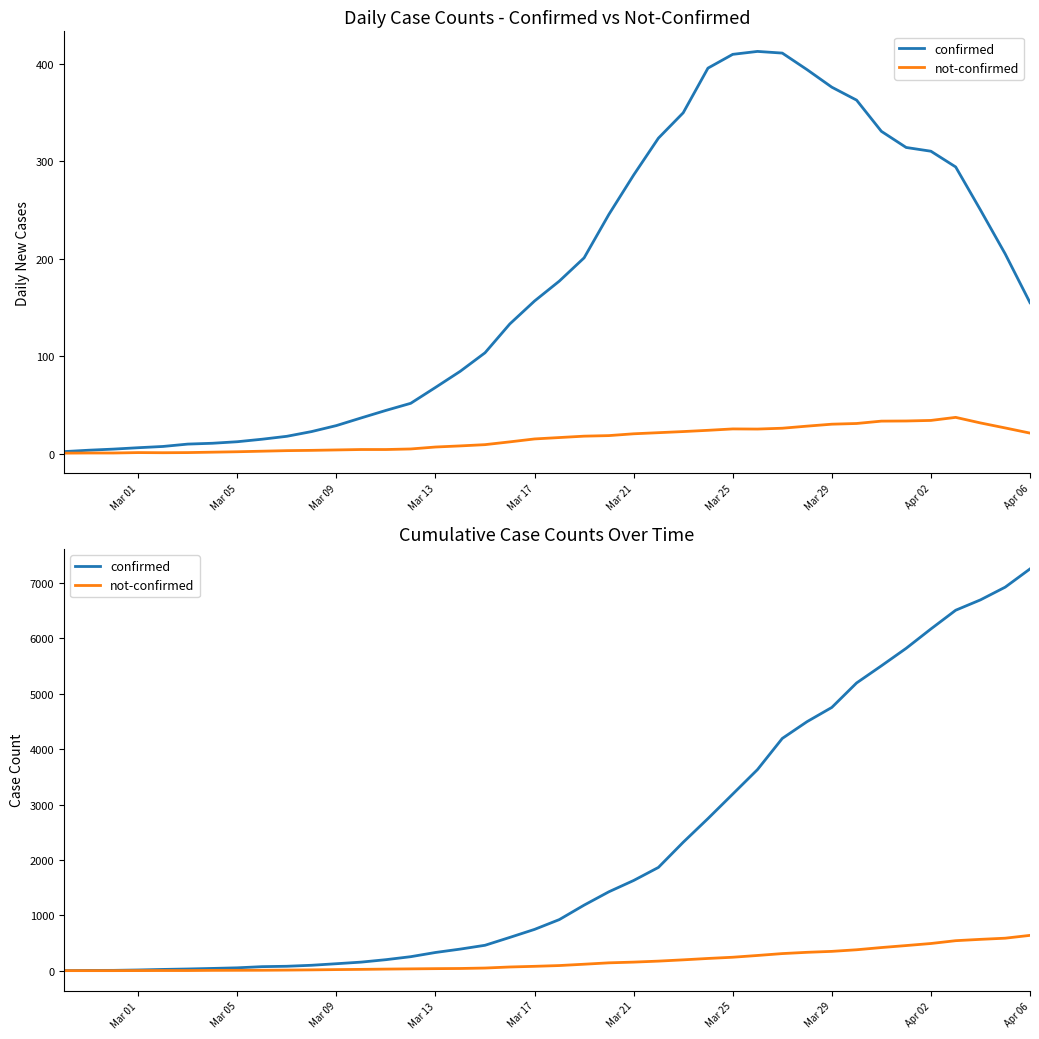

Reading left to right, what are all the values shown in this chart?

confirmed: 2	6	7	14	24	32	42	53	74	81	99	127	156	200	254	330	391	460	602	747	924	1185	1426	1630	1866	2320	2748	3190	3633	4195	4498	4755	5197	5506	5822	6172	6510	6697	6927	7256
not-confirmed: 2	2	2	3	4	4	7	8	9	12	16	21	25	30	34	38	41	49	68	80	94	118	143	156	174	197	222	244	276	310	333	350	379	419	455	492	543	567	588	639